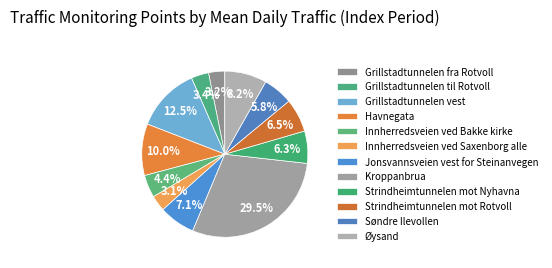

Does Øysand represent more than half of the total?

No